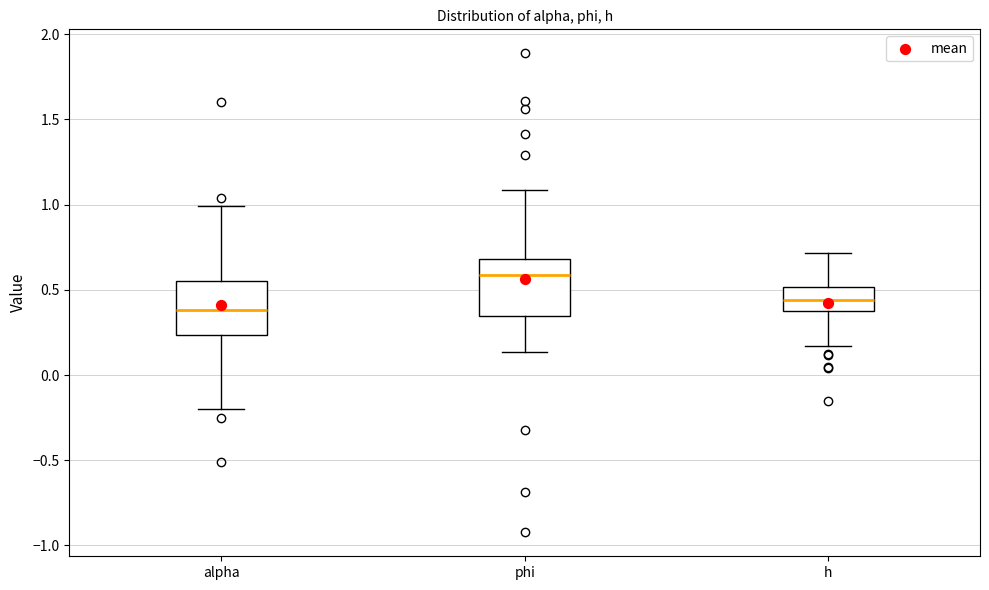

Where does the lower whisker of the box for alpha end on the y-axis? The values are not printed on the chart, so give them approximately, as read against the axis.

-0.20